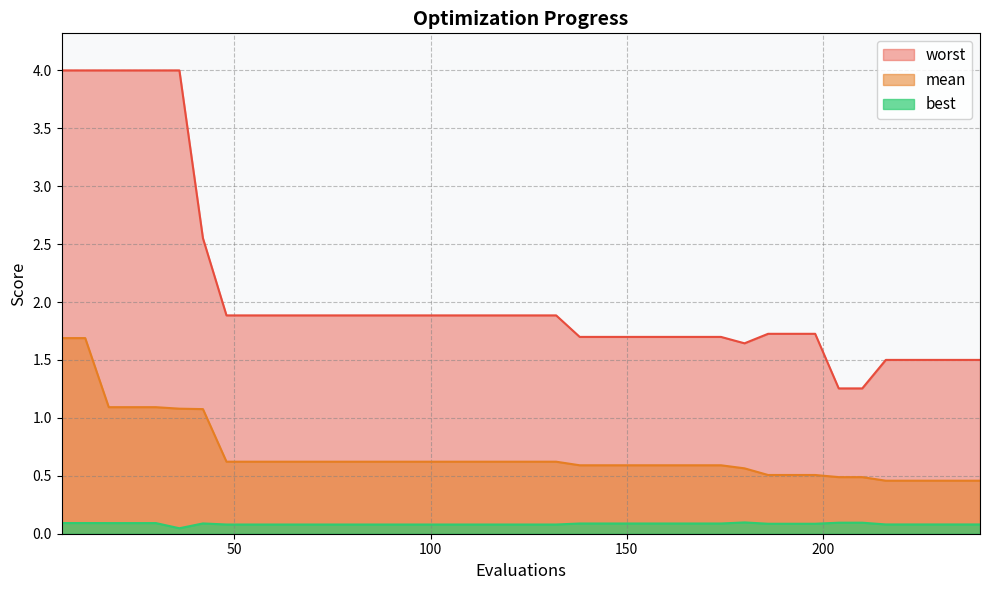

What is the sum of all worst values?

83.6